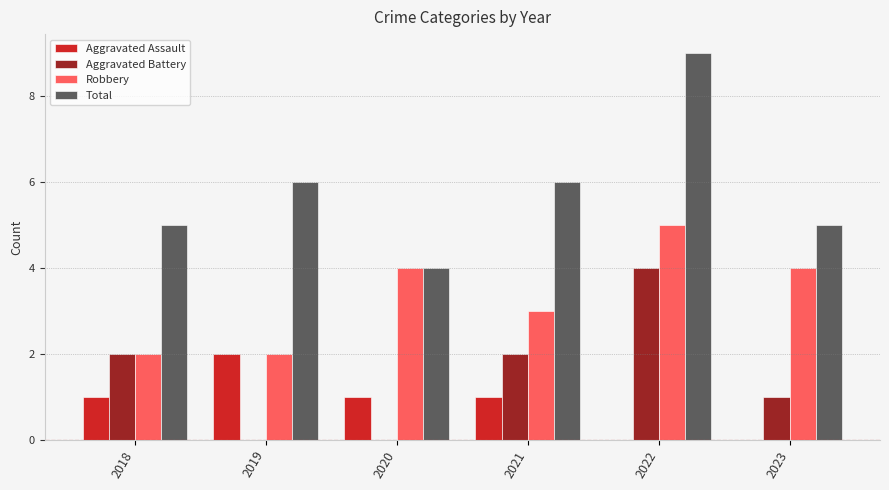

Which series has the largest total across all categories?

Total